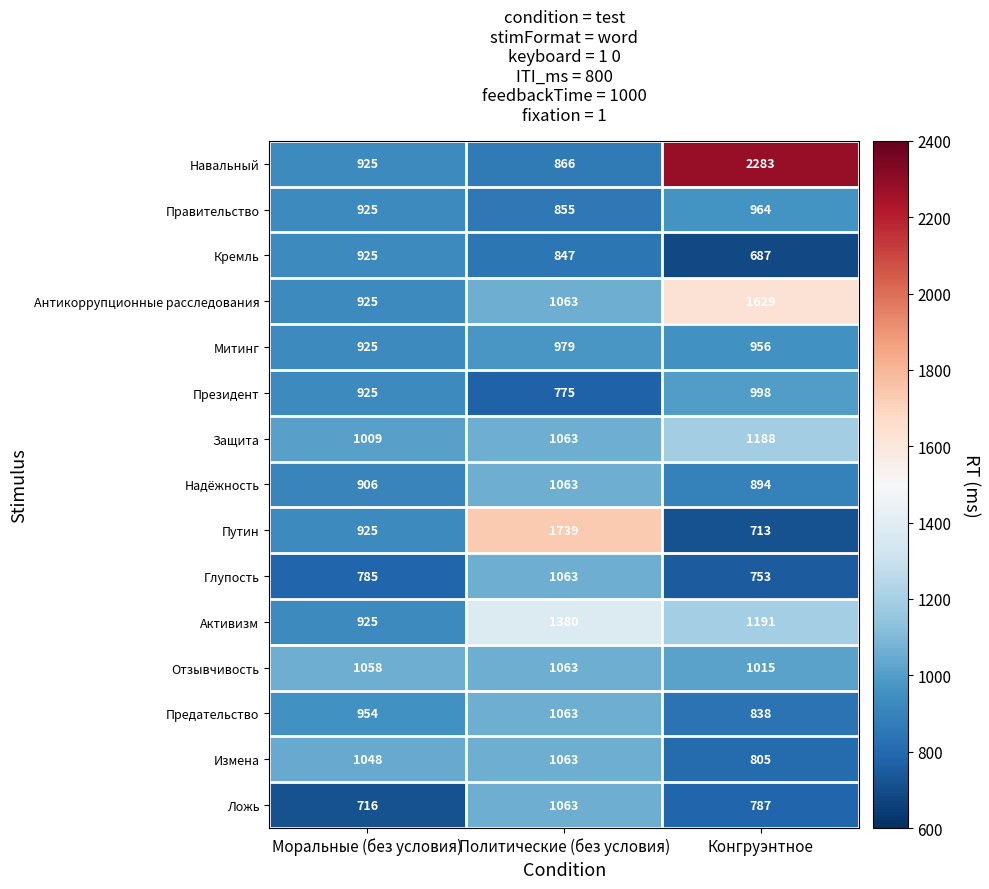

Is it true that Митинг equals 925 at Моральные (без условия)?

True